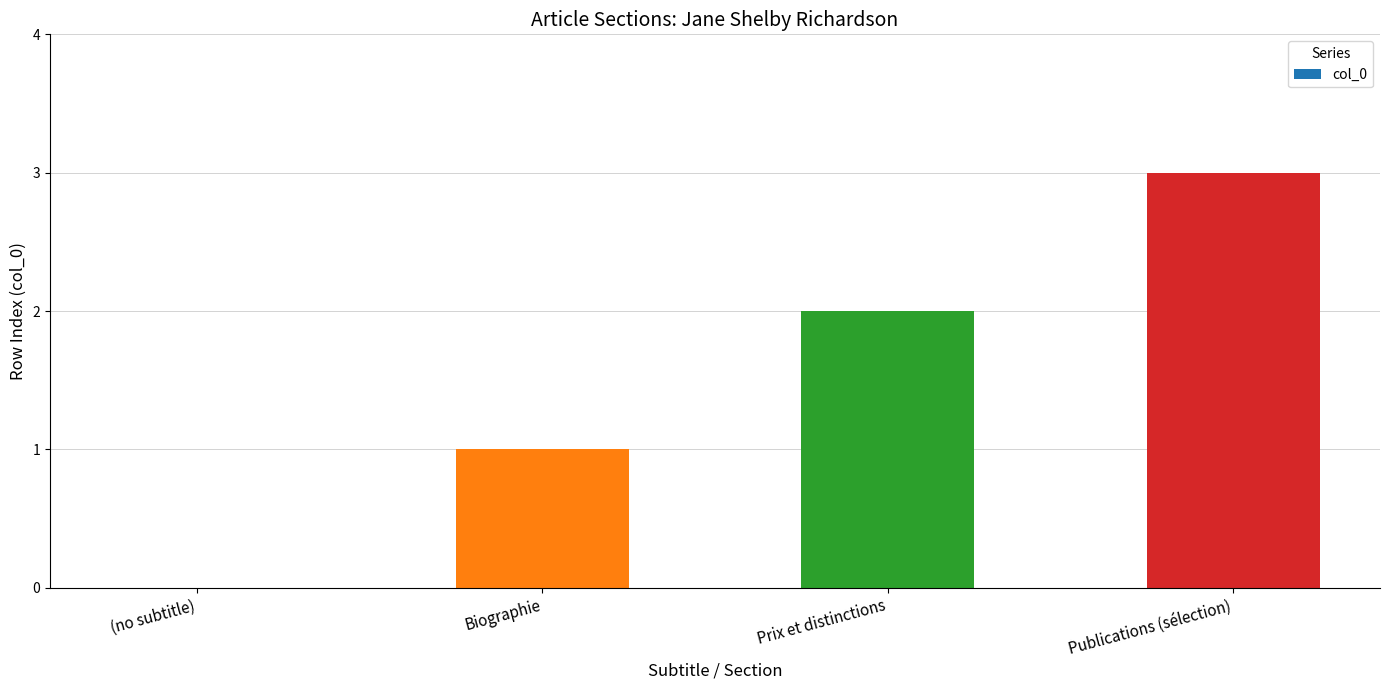

What is the change in value from Biographie to Prix et distinctions?

+1